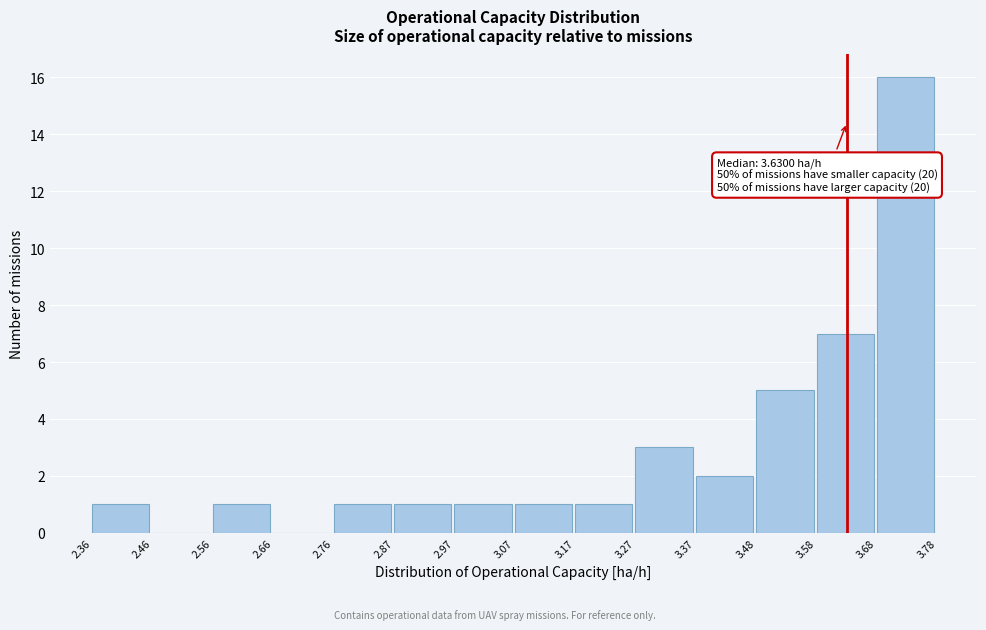

Which range on the x-axis has the tallest bar?

3.68 to 3.78